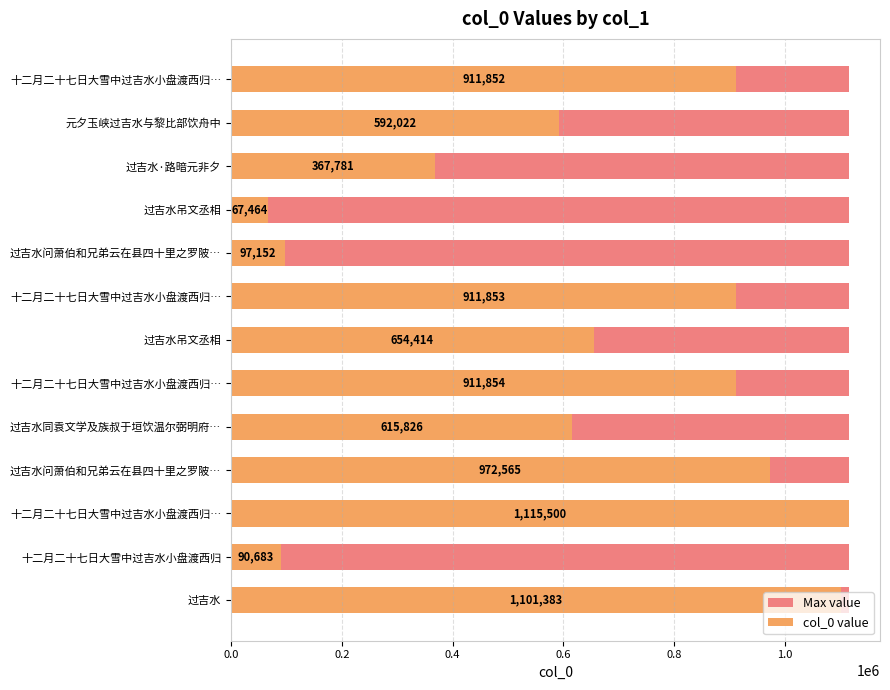

The value of Max value at 0.6 is 1.1. True or false?

False